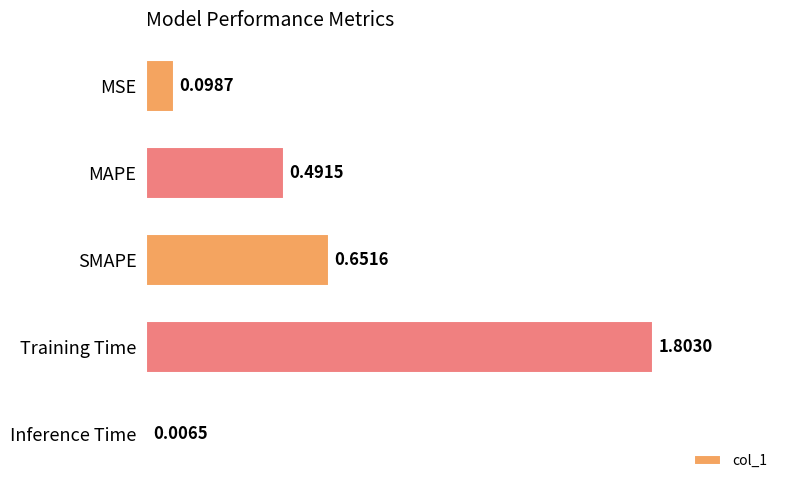

At which label is the value closest to 0?

Inference Time